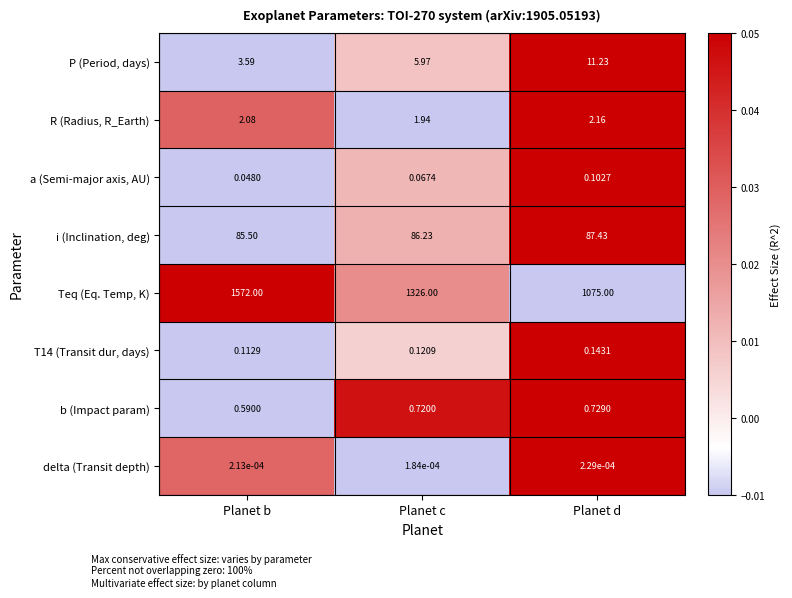

Which series has the largest total across all categories?

Teq (Eq. Temp, K)